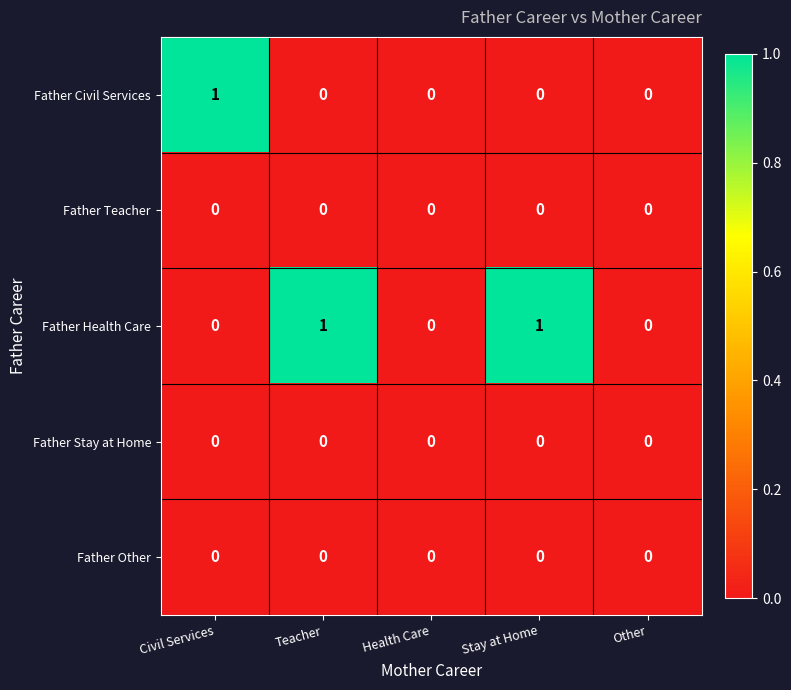

Which series changed the most between Civil Services and Other?

Father Civil Services